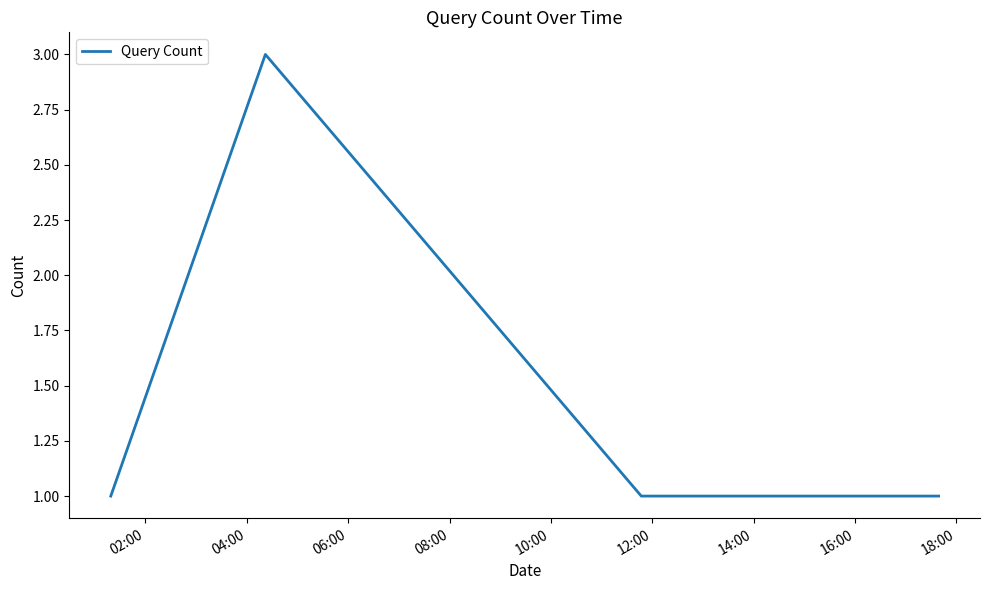

Count the number of data series in this chart.

1